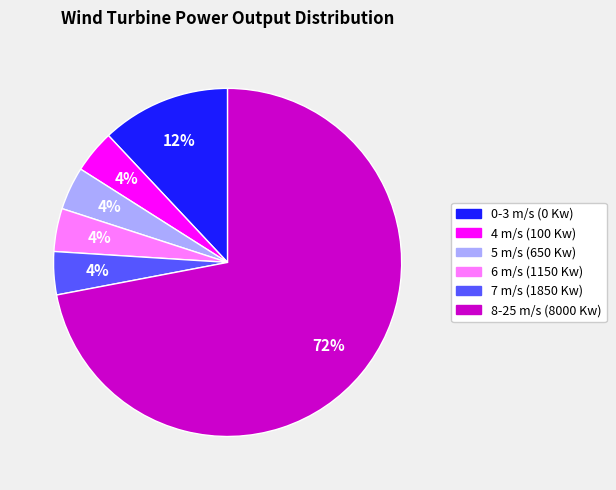

Approximately how many times larger is the value at 7 m/s (1850 Kw) compared to 0-3 m/s (0 Kw)?

0.3